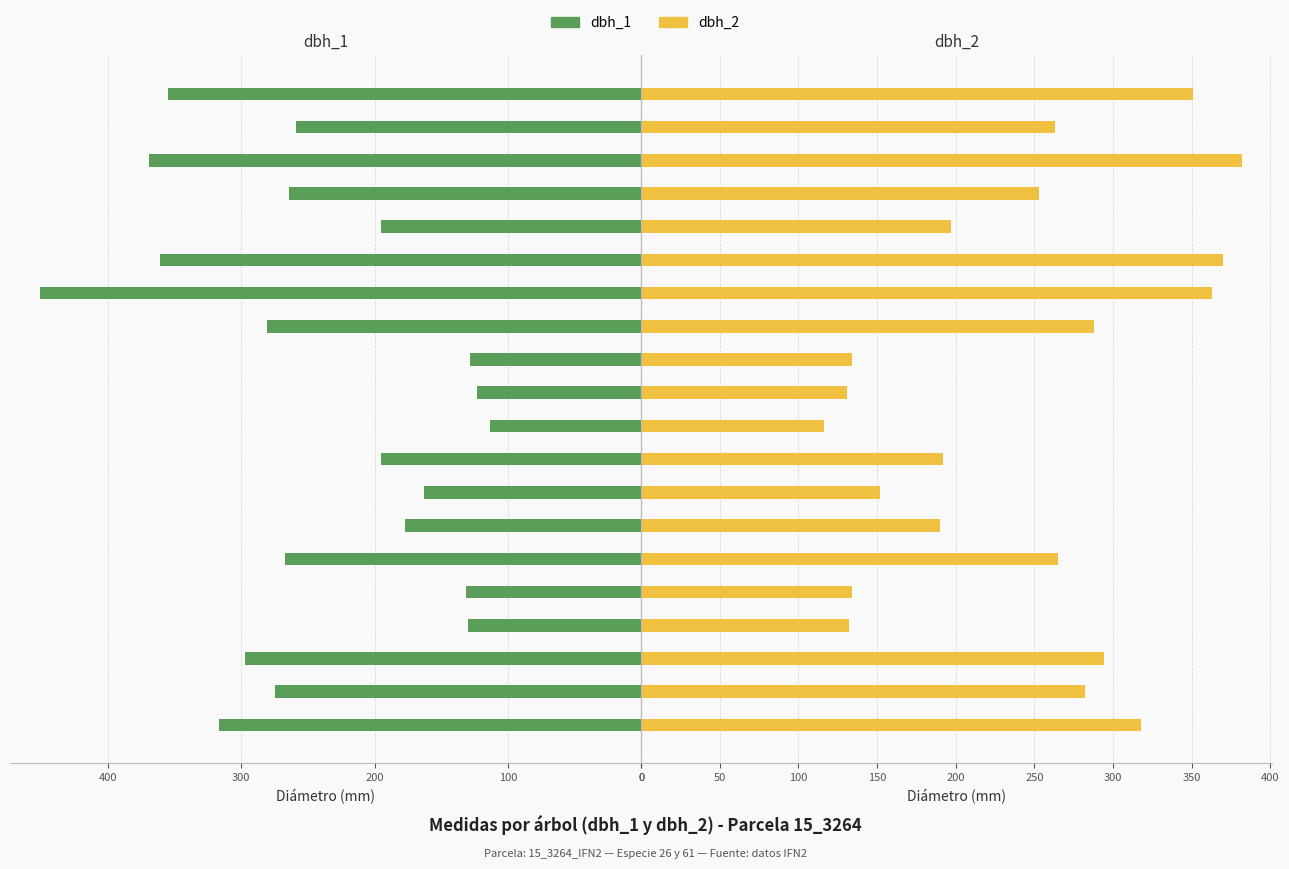

The value of dbh_2 at 17 is 382. True or false?

True